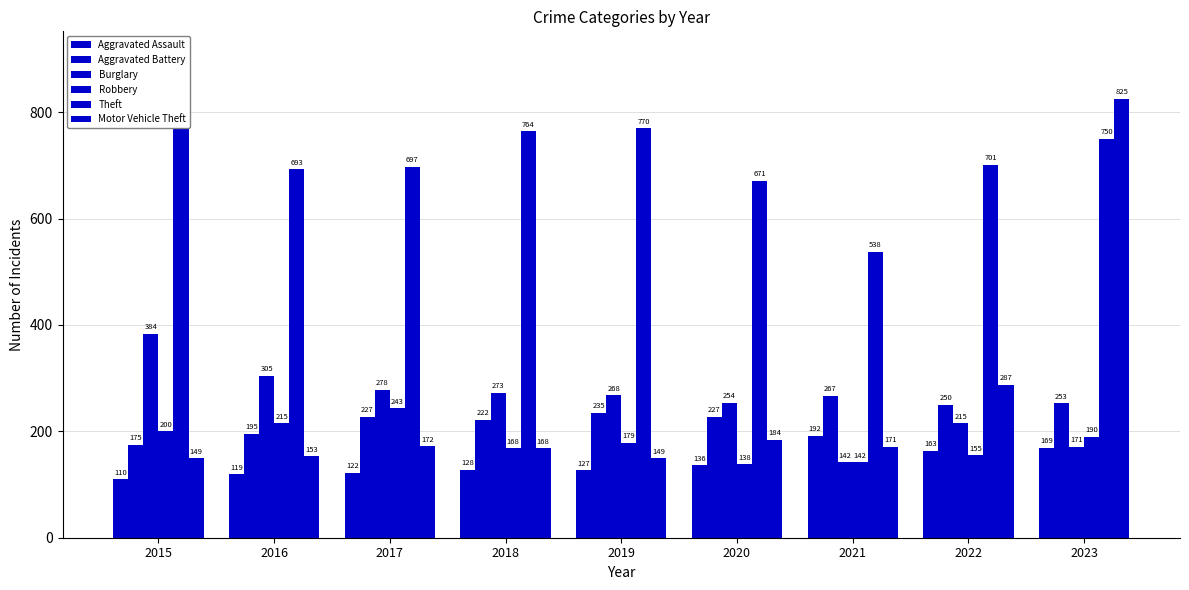

What are all the series names shown in the legend?

Aggravated Assault, Aggravated Battery, Burglary, Robbery, Theft, Motor Vehicle Theft